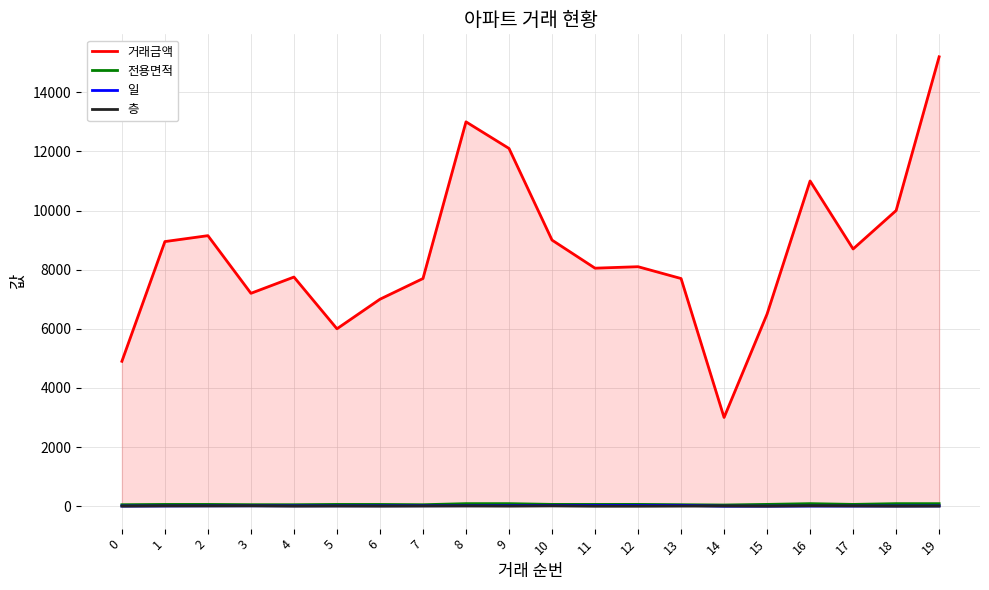

The value of 거래금액 at 3 is 7200.0. True or false?

True